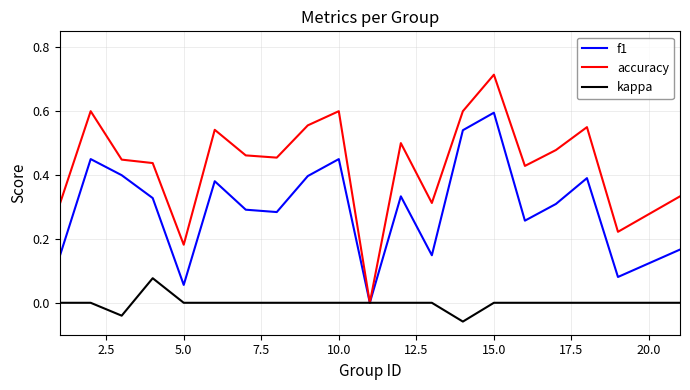

Which series has the widest spread of values?

accuracy